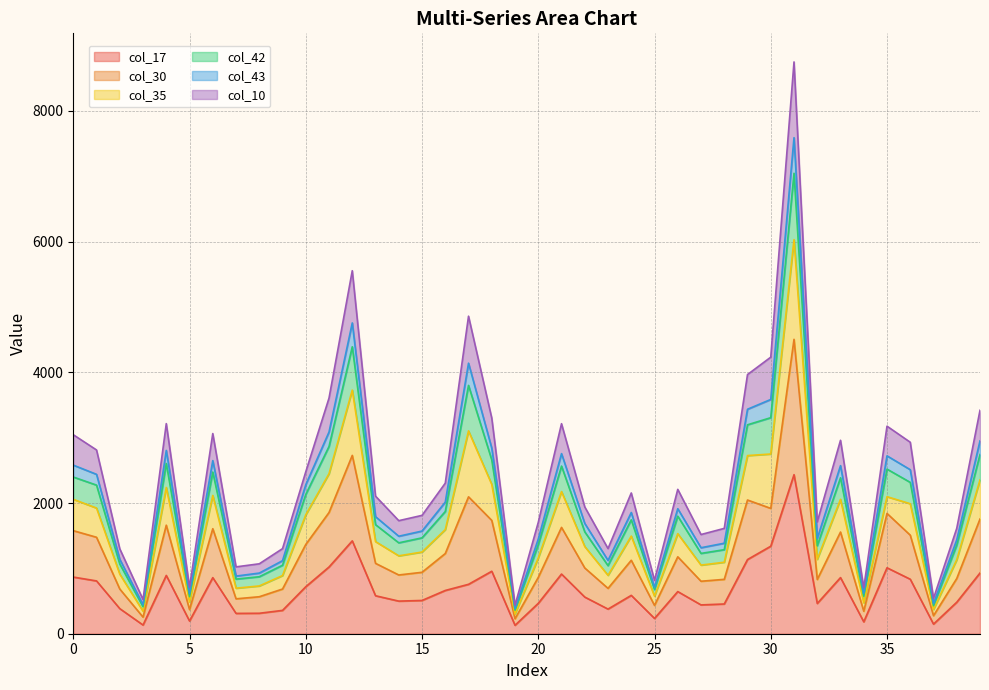

What is the maximum value for col_17?

2434